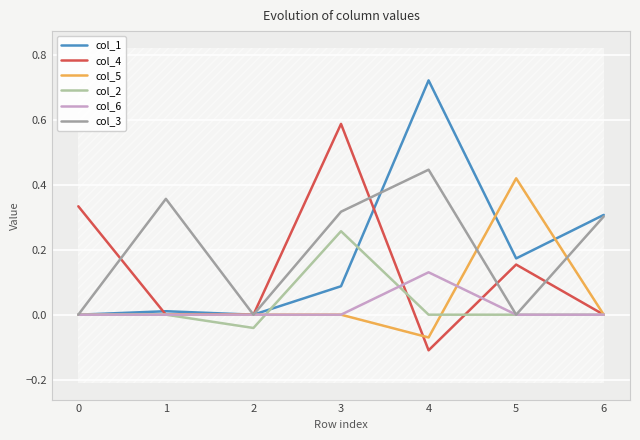

After their last crossing, which series has the higher values: col_1 or col_5?

col_1